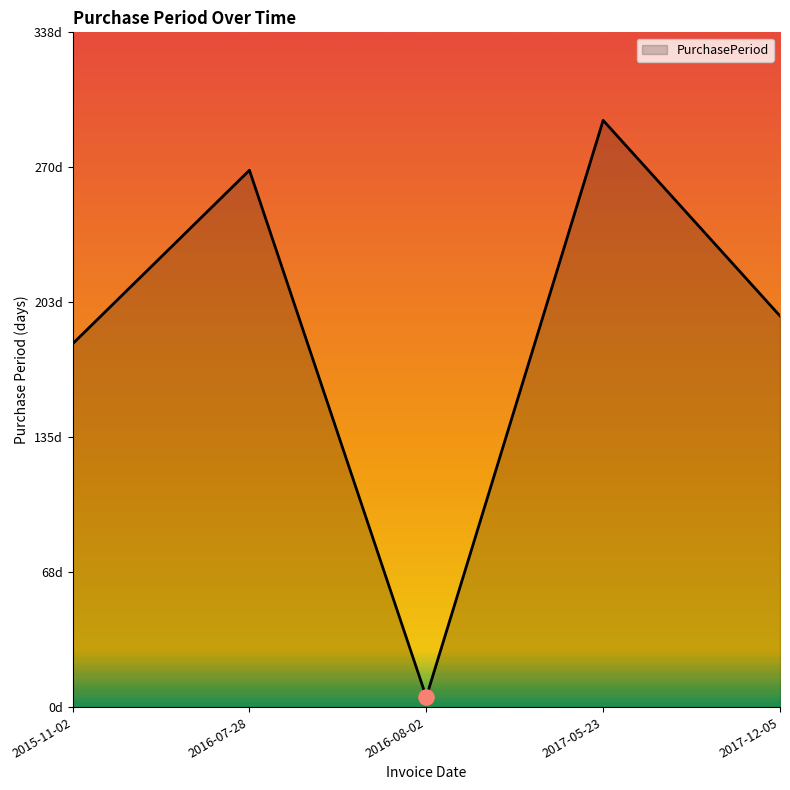

What is the ratio of the value at 2016-07-28 to the value at 2017-05-23?

0.9